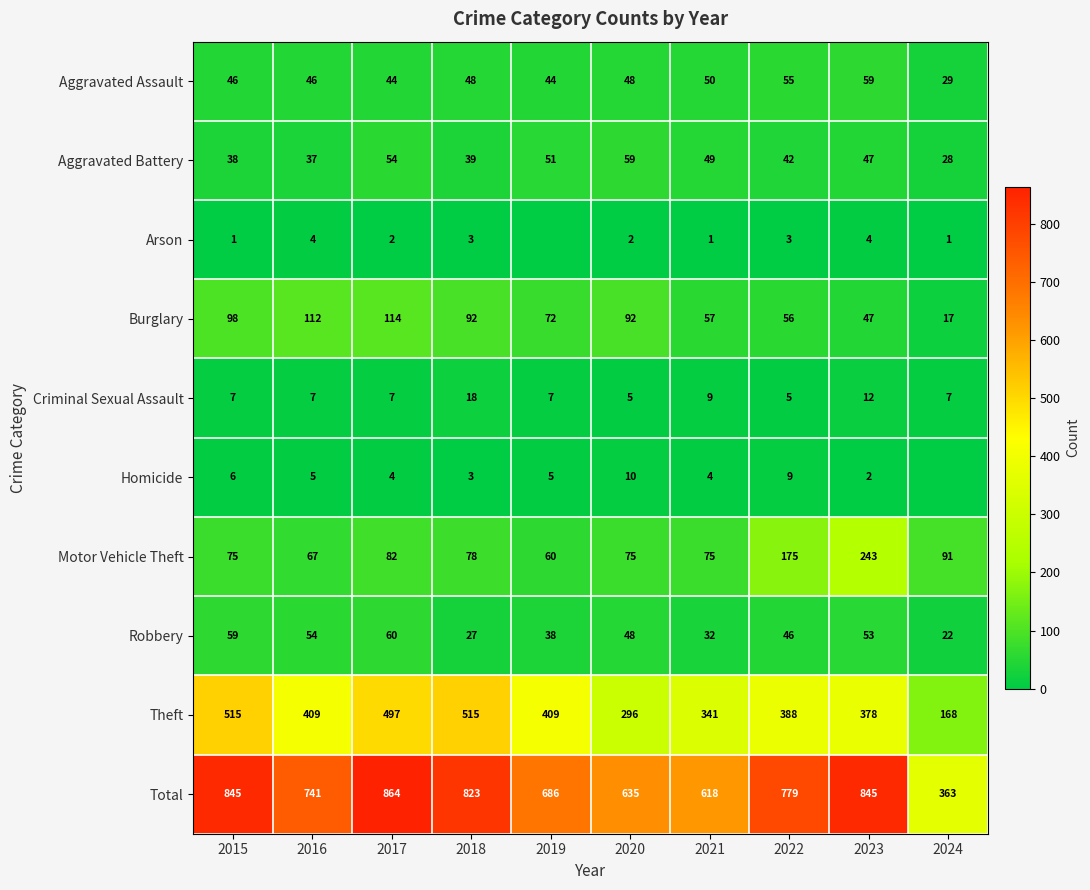

What is the difference between the highest and lowest values at 2016?

737